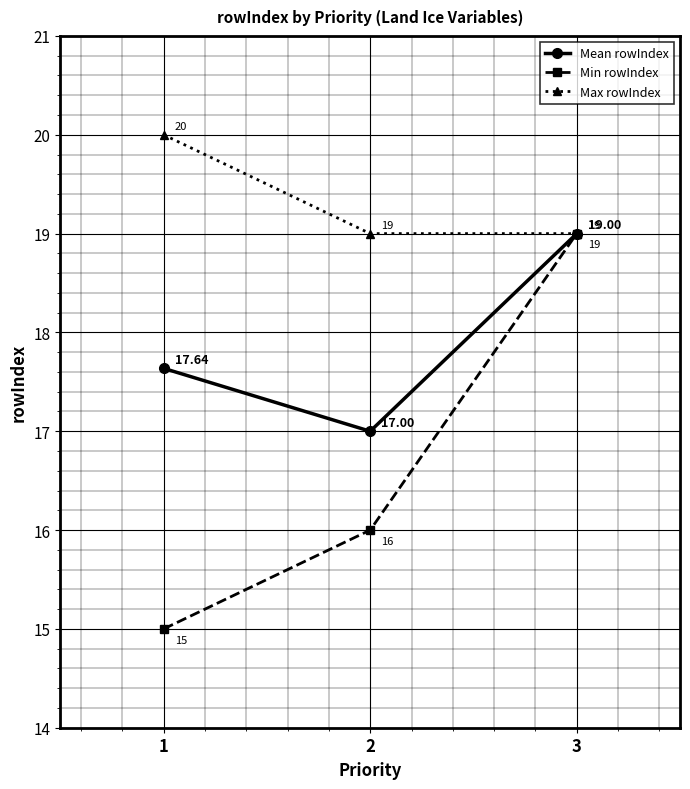

What is the average value of the Mean rowIndex series?

17.9